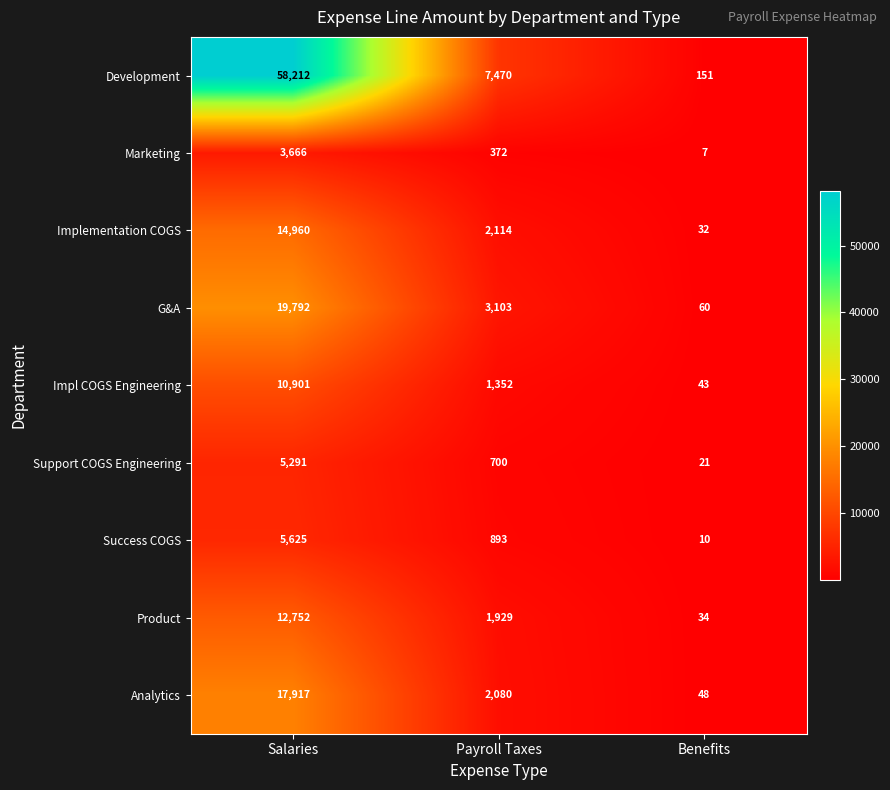

The Marketing series shows 3666 at Salaries. True or false?

True